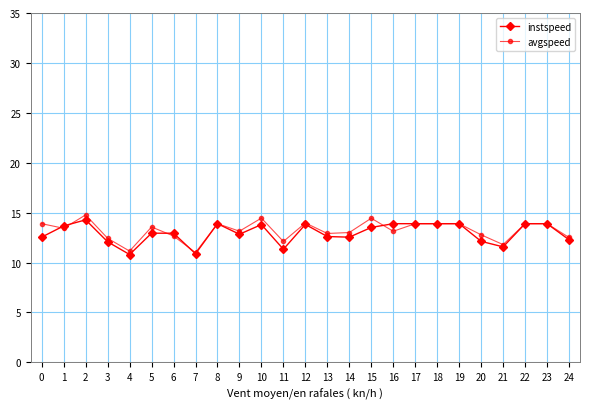

Count the number of categories in the chart.

25